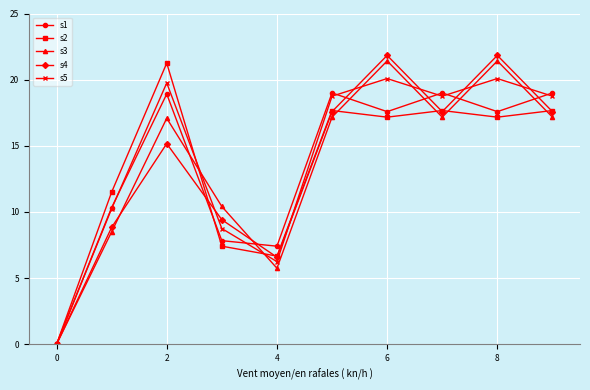

True or false: s1 has more than 0 points higher than both neighbors.

True